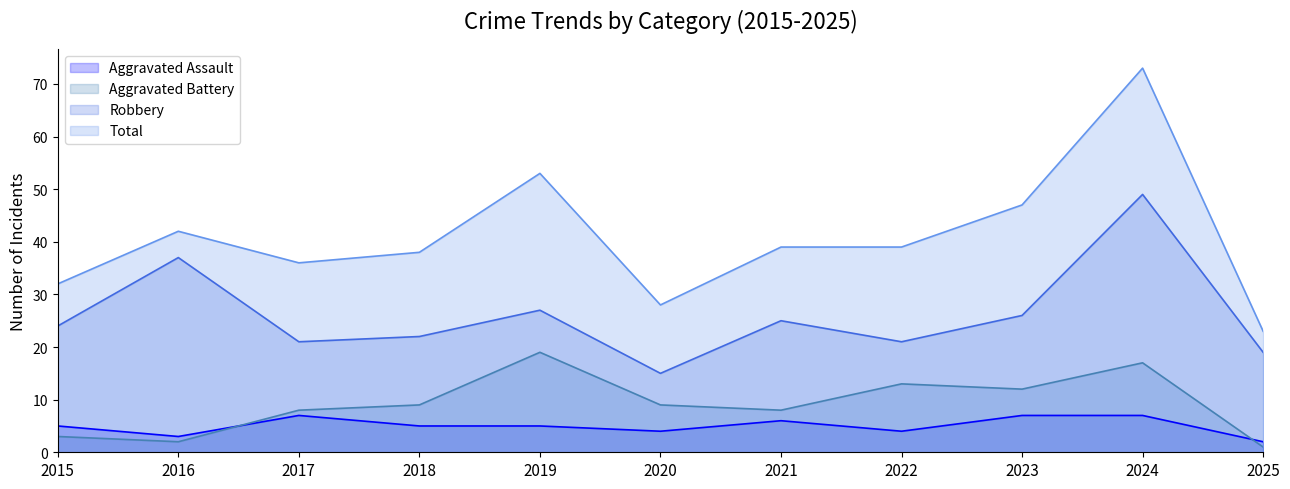

What is the value of the Total point at the 8th from the left?

39